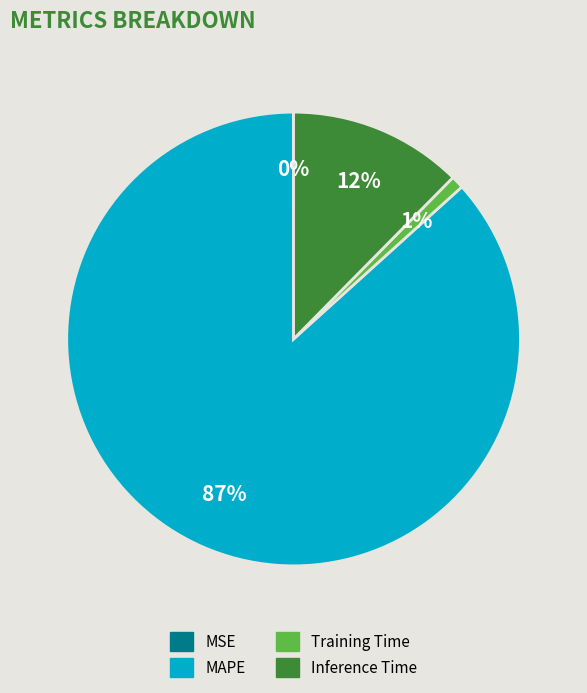

Between MAPE and Inference Time, which is larger?

MAPE